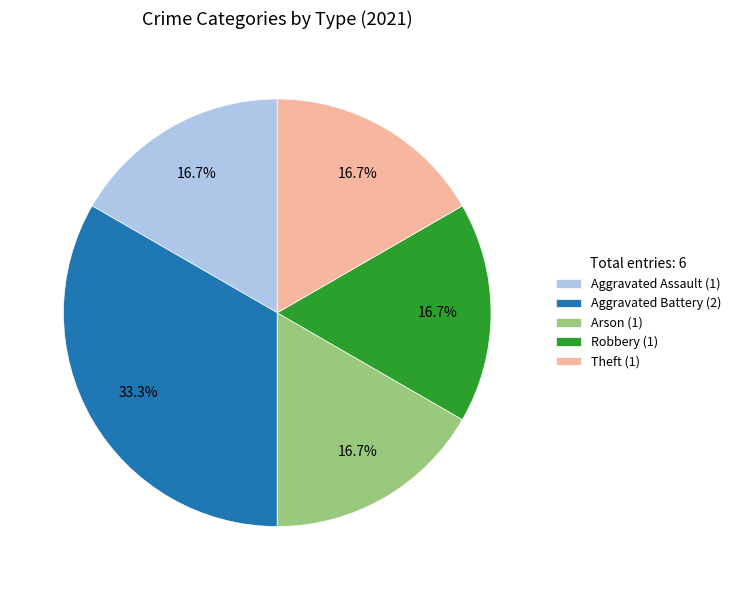

To the nearest percent, what portion does Robbery represent?

17%